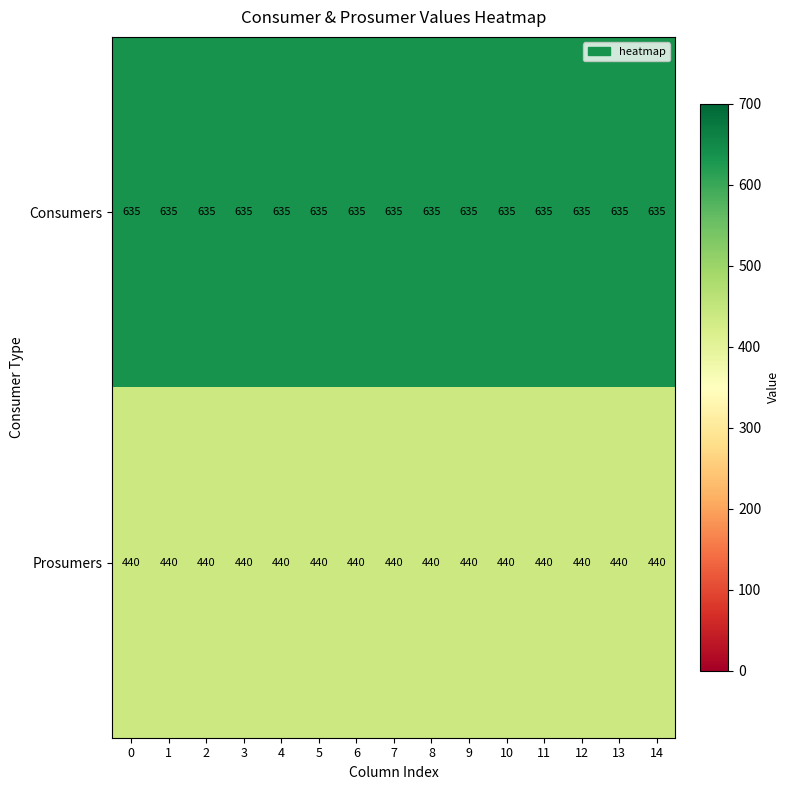

Rank the series at 4 from highest to lowest value.

Consumers, Prosumers